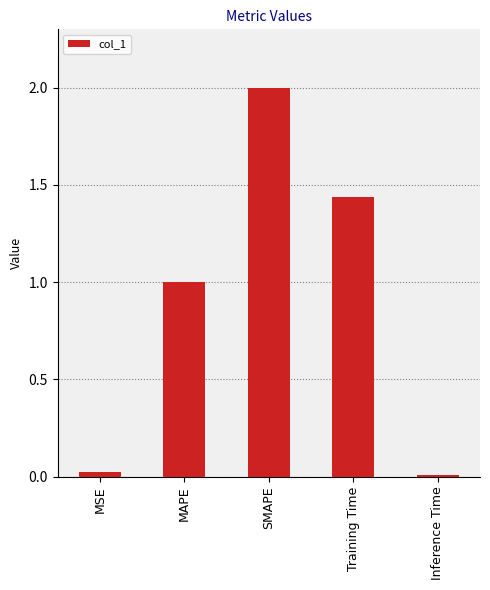

What is the difference between the maximum and minimum values?

2.0